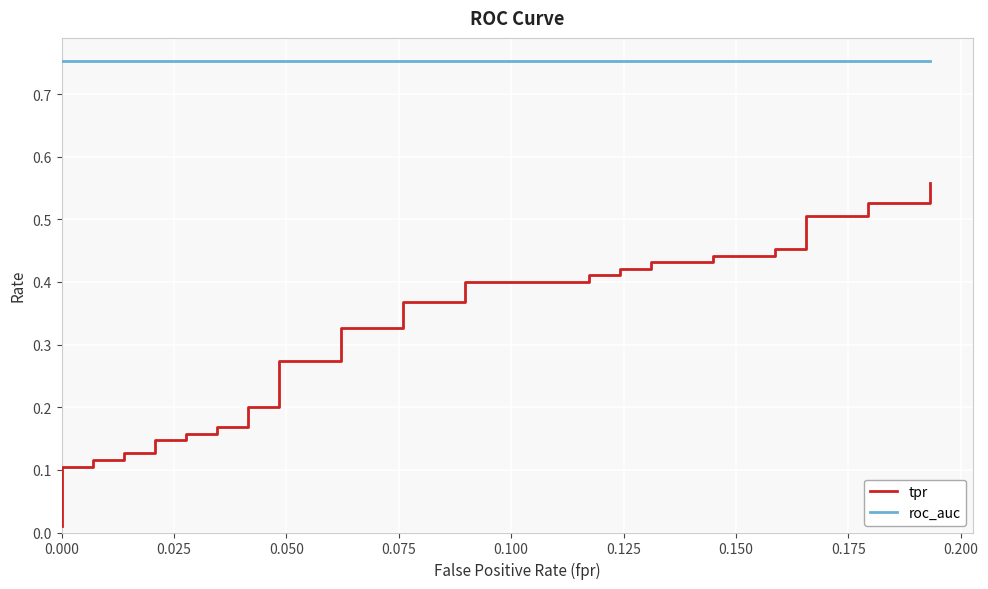

Rank the series by their maximum value, from highest to lowest.

roc_auc, tpr